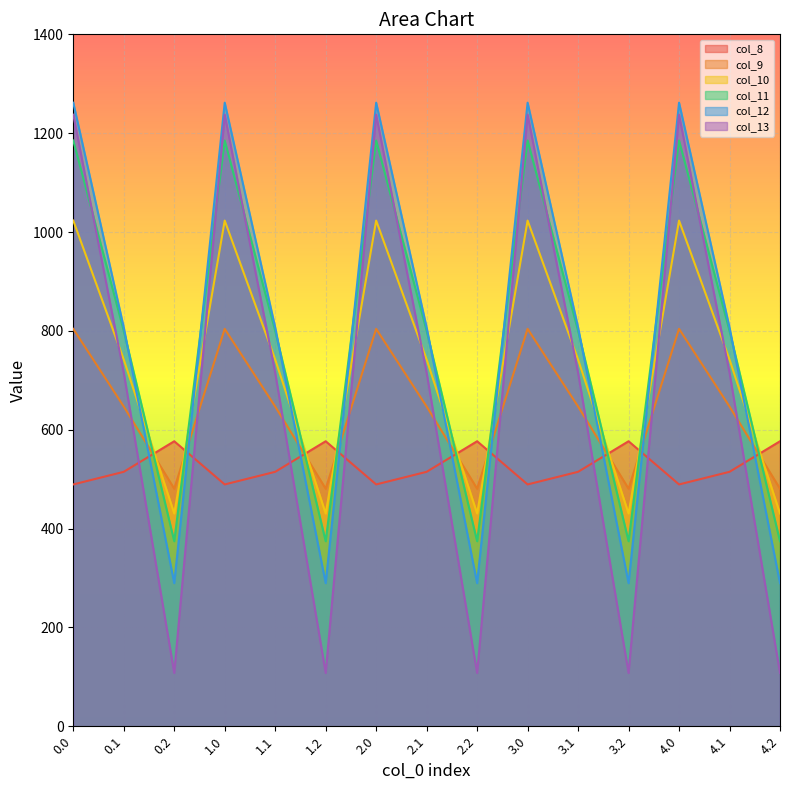

How many lines are shown in the chart?

6